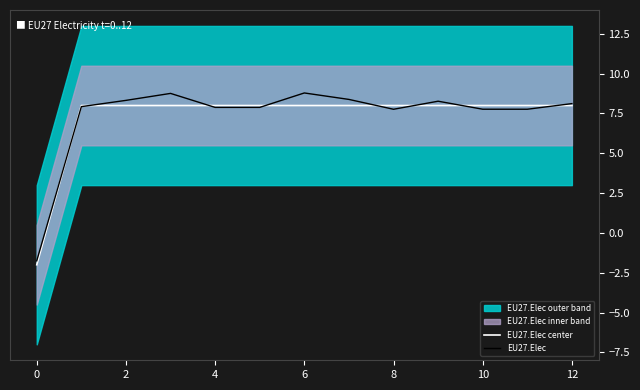

What is the total value across all series at 10?

15.9